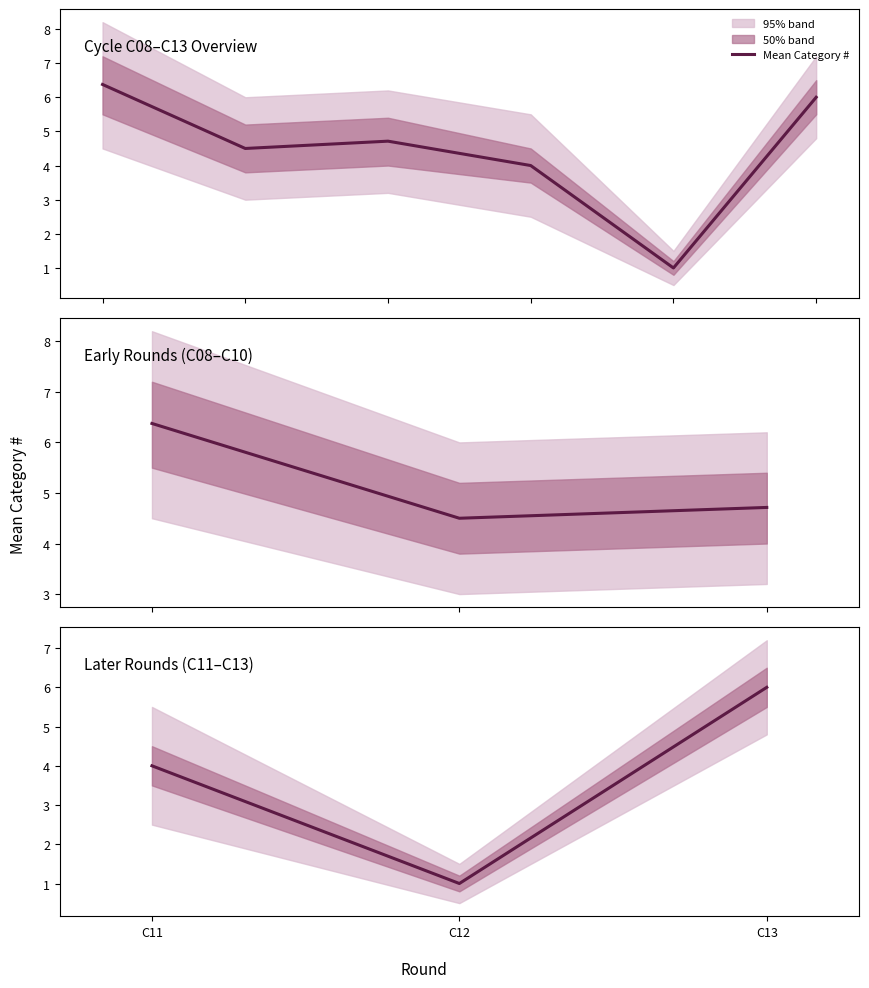

Which category has the highest value across all series?

C13